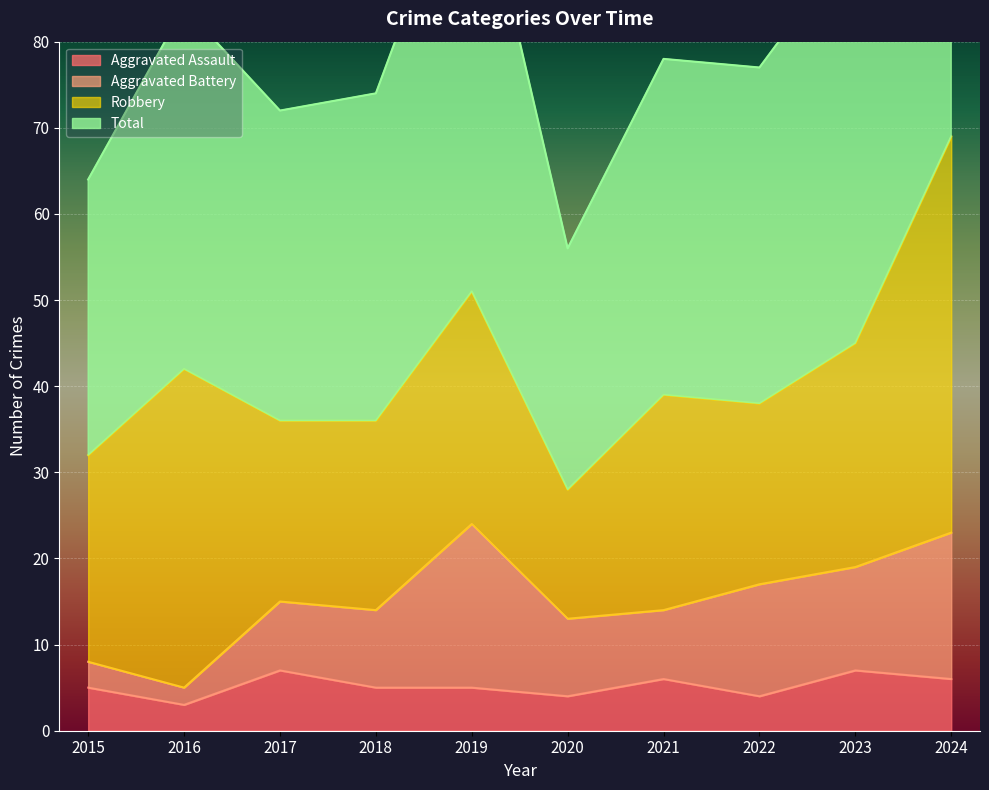

Which label corresponds to the smallest value in the chart?

2016